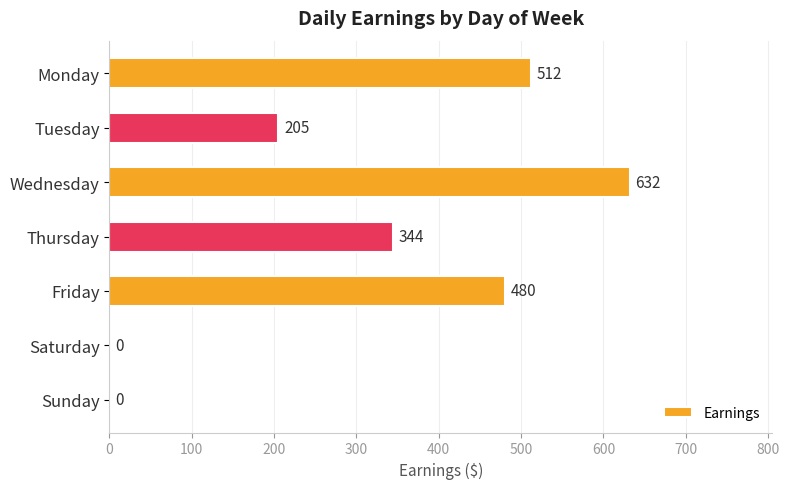

Count the number of data series in this chart.

1